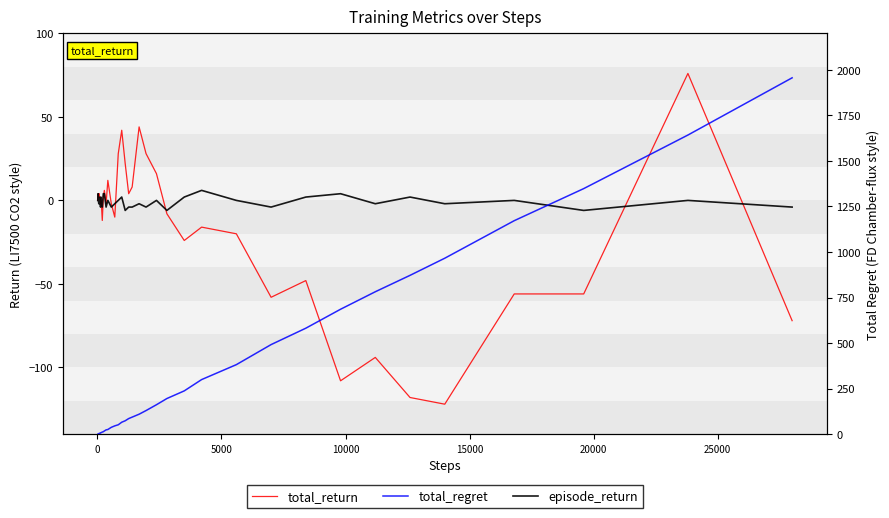

What are all the series names shown in the legend?

total_return, episode_return, total_regret